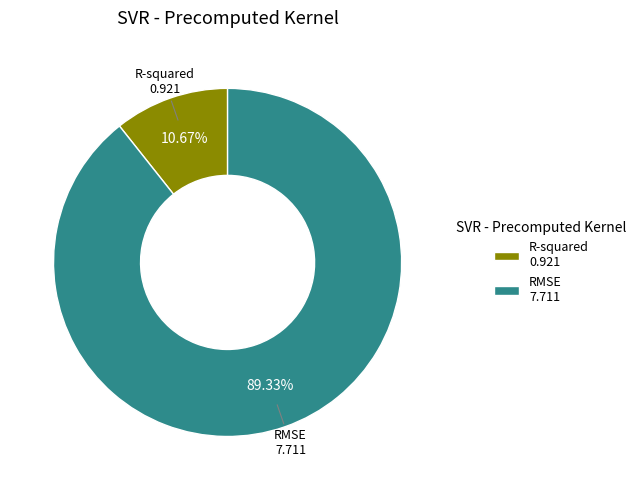

Rank the categories by value from lowest to highest.

R-squared, RMSE